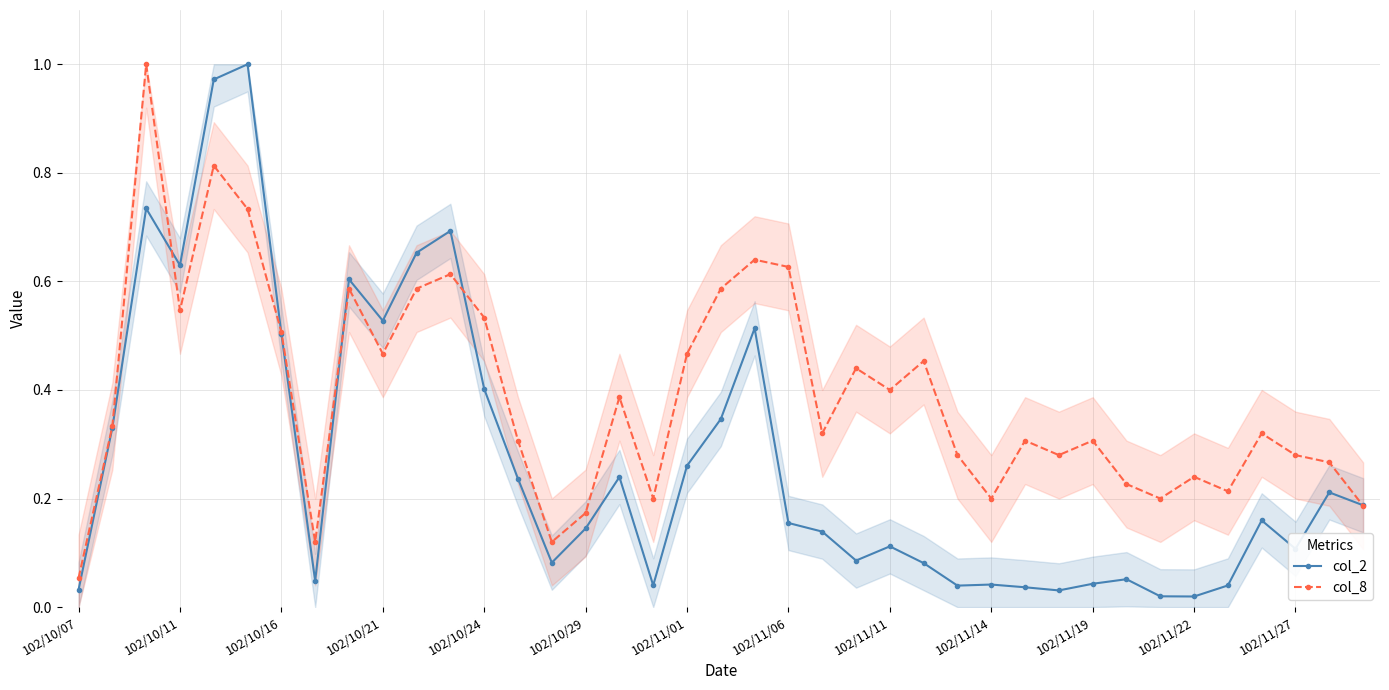

True or false: col_2 has more than 2 interior local peaks.

True